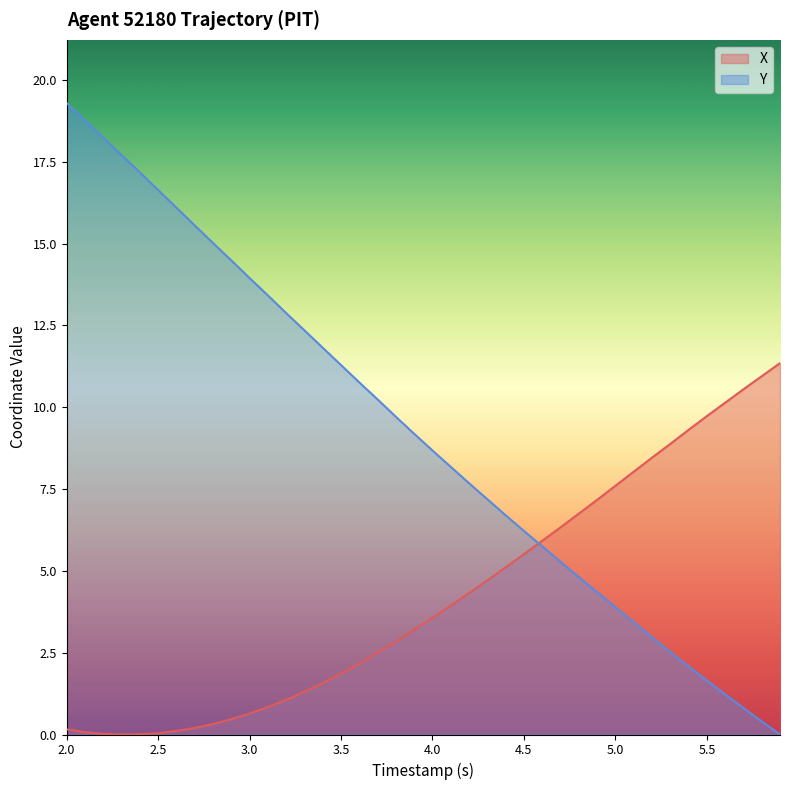

Which series has the largest total across all categories?

Y